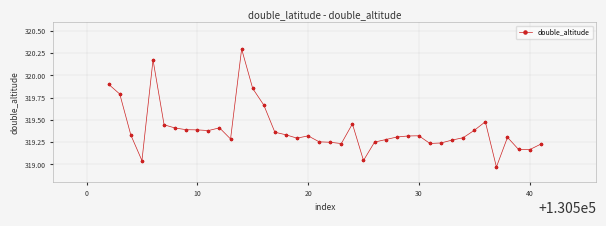

What is the difference between the second highest and minimum values?

1.2